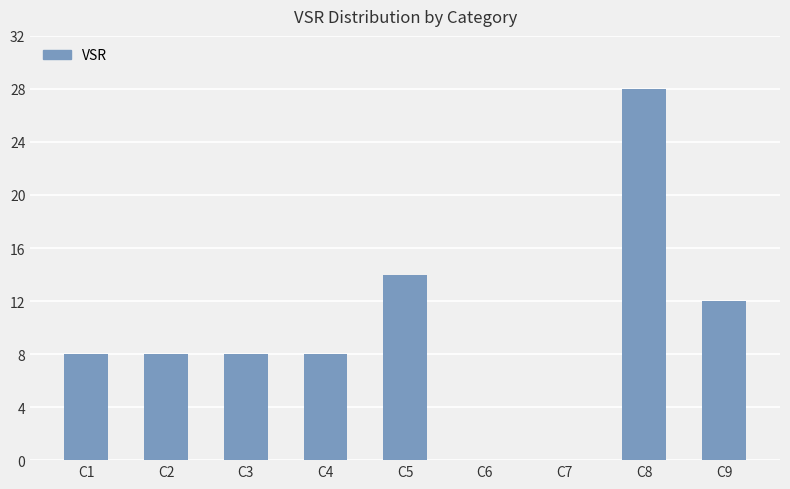

What is the change in value from C1 to C7?

-8